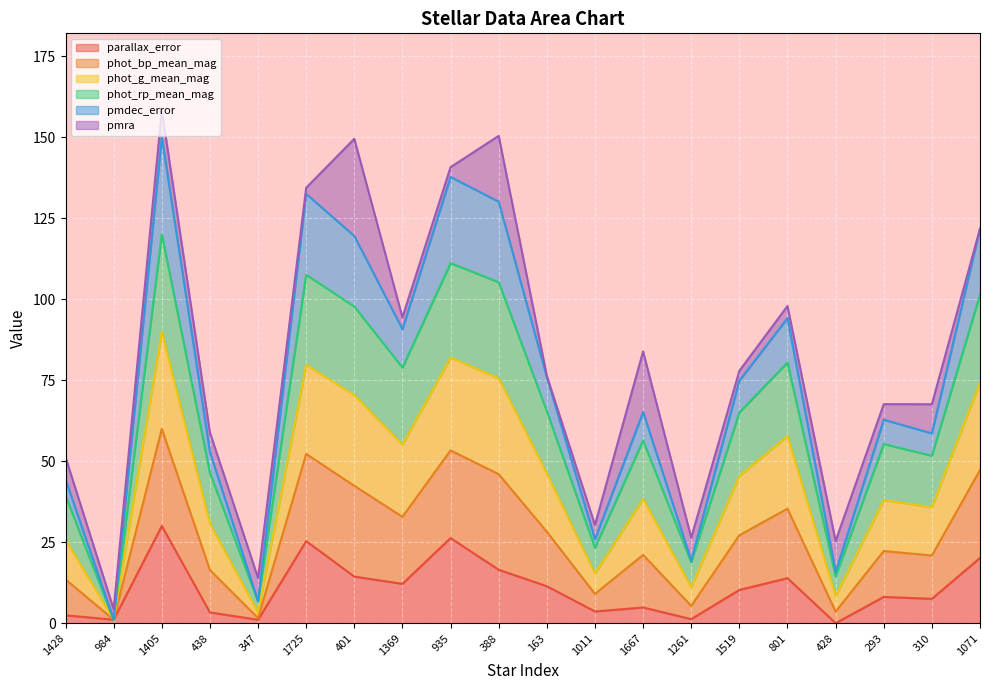

List the labels in order of phot_g_mean_mag value, smallest first.

984, 347, 428, 1261, 1011, 1428, 438, 310, 293, 1667, 1519, 163, 1369, 801, 401, 1071, 388, 1725, 935, 1405